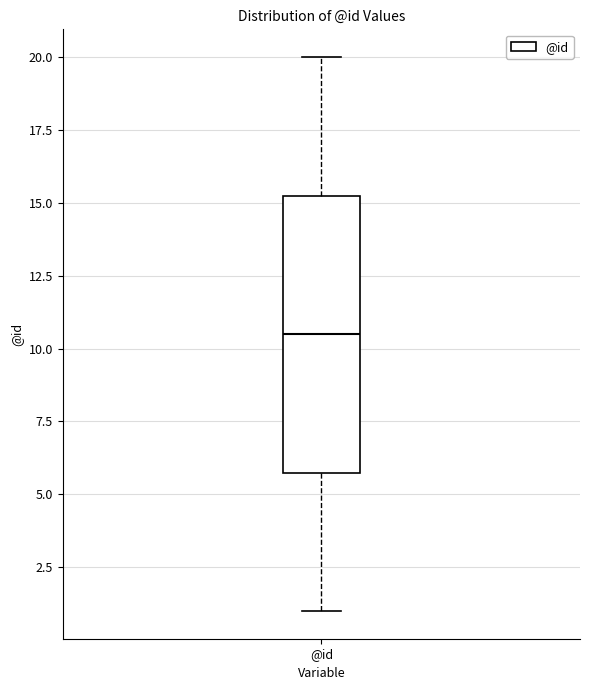

Transcribe this box plot: give where the median line is, the range the box spans, and where the two whiskers end, as read against the y-axis. The values are not printed on the chart, so give them approximately, as read against the axis.

median 10.5, box 6.0 to 15.5, whiskers 1.0 to 20.0